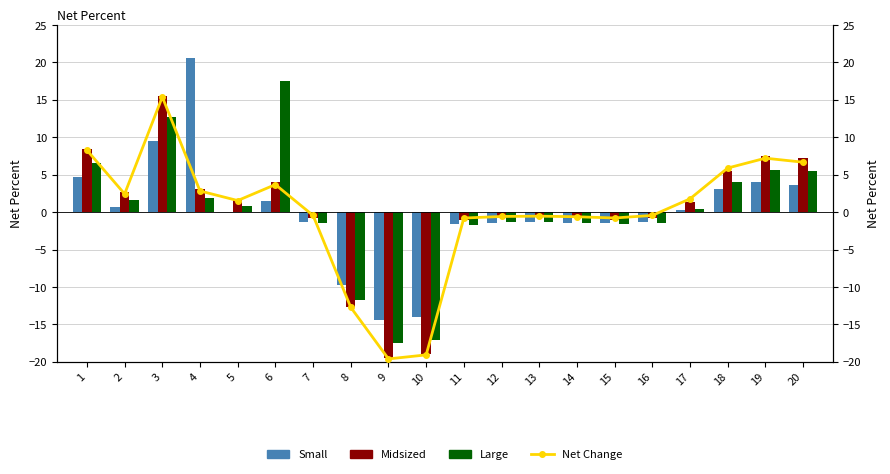

How many data points in Net Change are above 1?

10